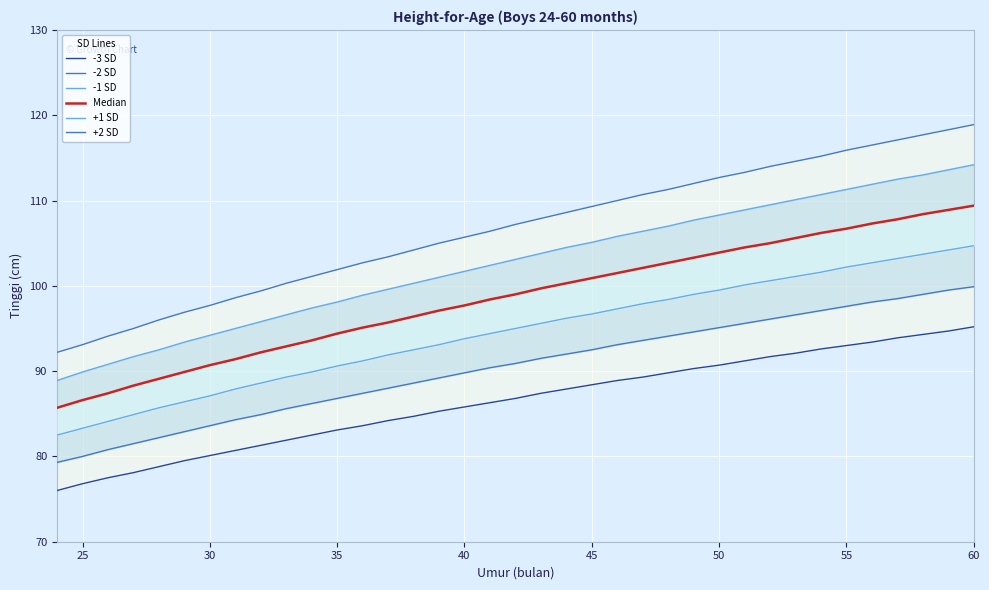

What is the average value of the +1 SD series?

102.6